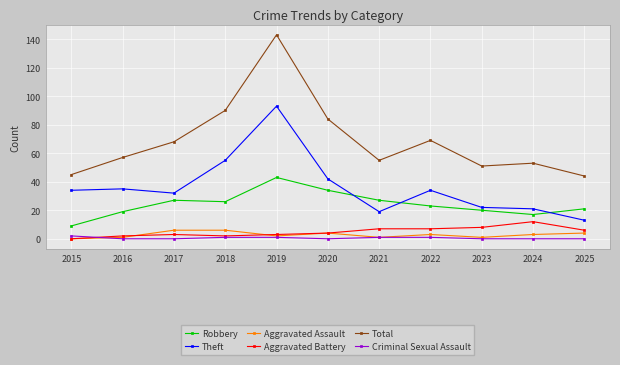

Is this an area chart (filled region under the line)?

No